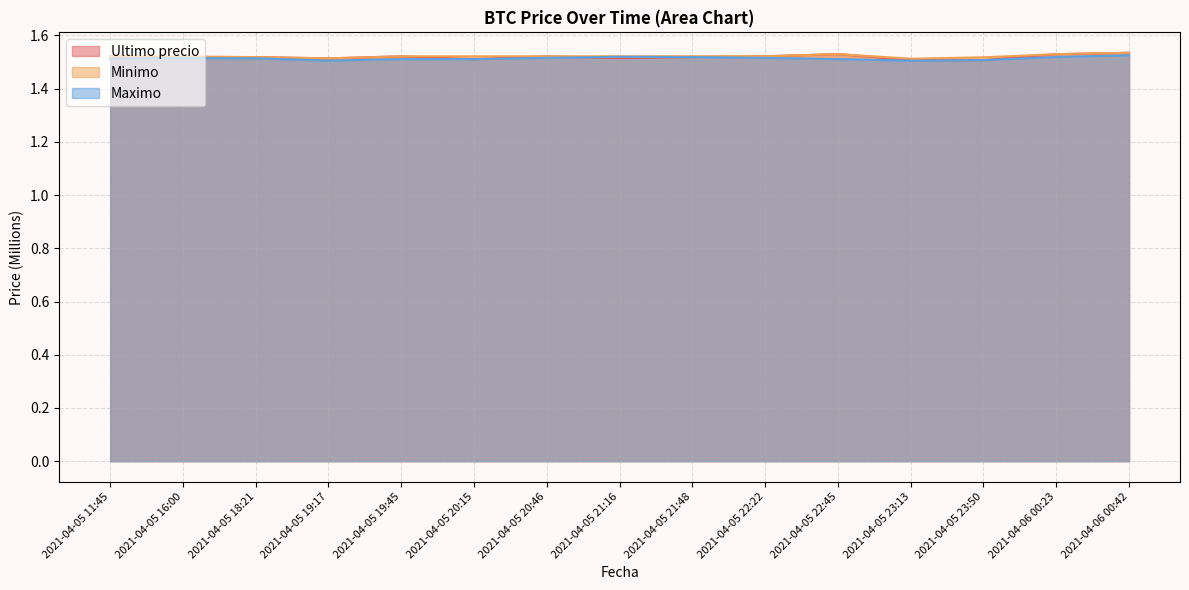

True or false: Maximo and Minimo intersect in this chart.

False